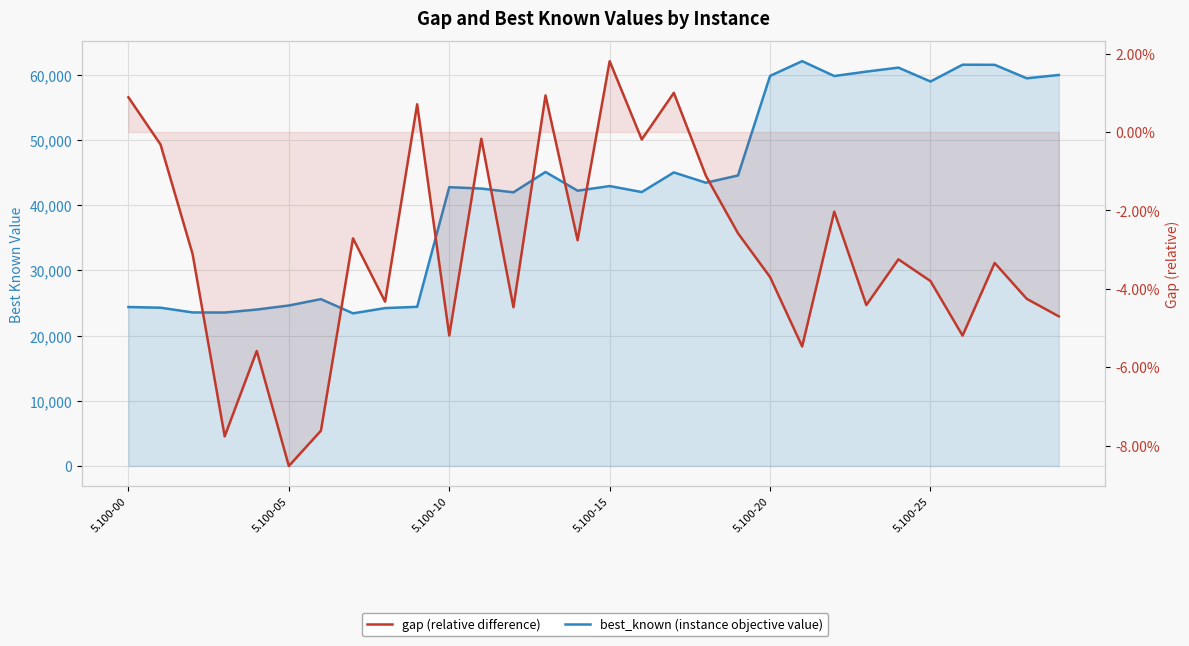

Count the number of data series in this chart.

2